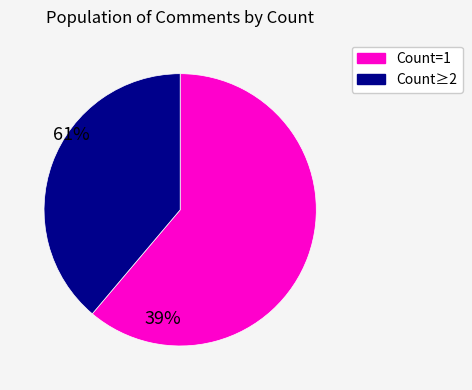

Is there any slice that represents more than half of the pie?

Yes